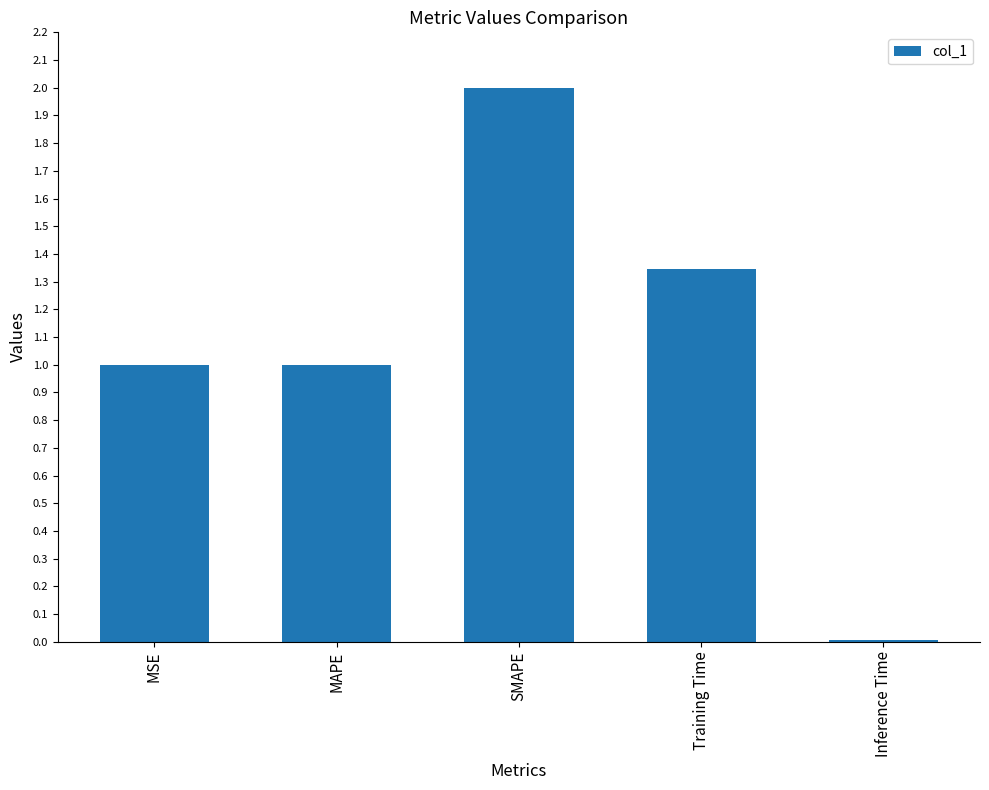

Are the bars horizontal?

No